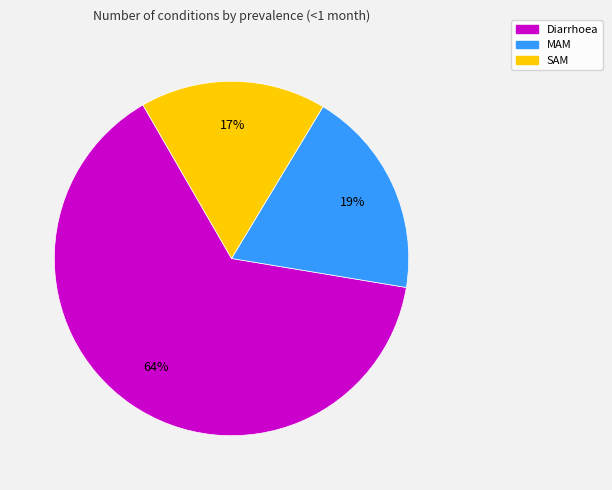

Which slice is the smallest?

SAM